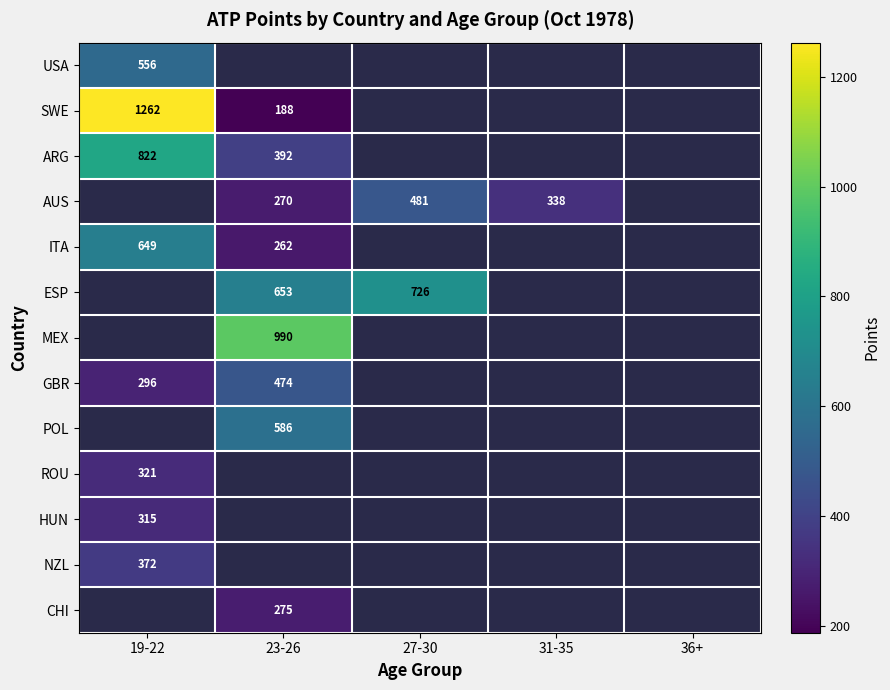

The value of GBR at 19-22 is 470. True or false?

False